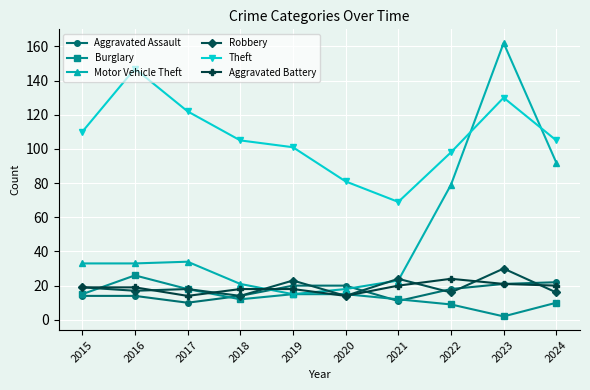

What is the difference between the maximum and minimum values in the Aggravated Battery series?

10